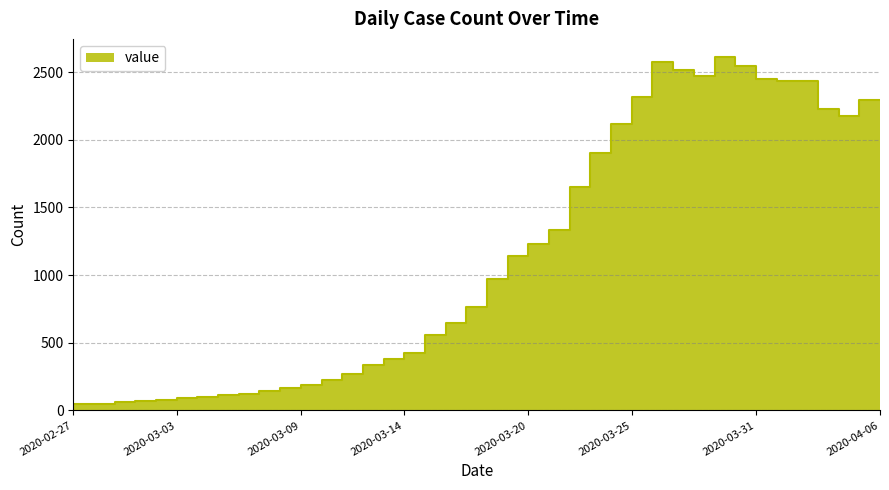

What is the difference between the maximum and minimum values?

2566